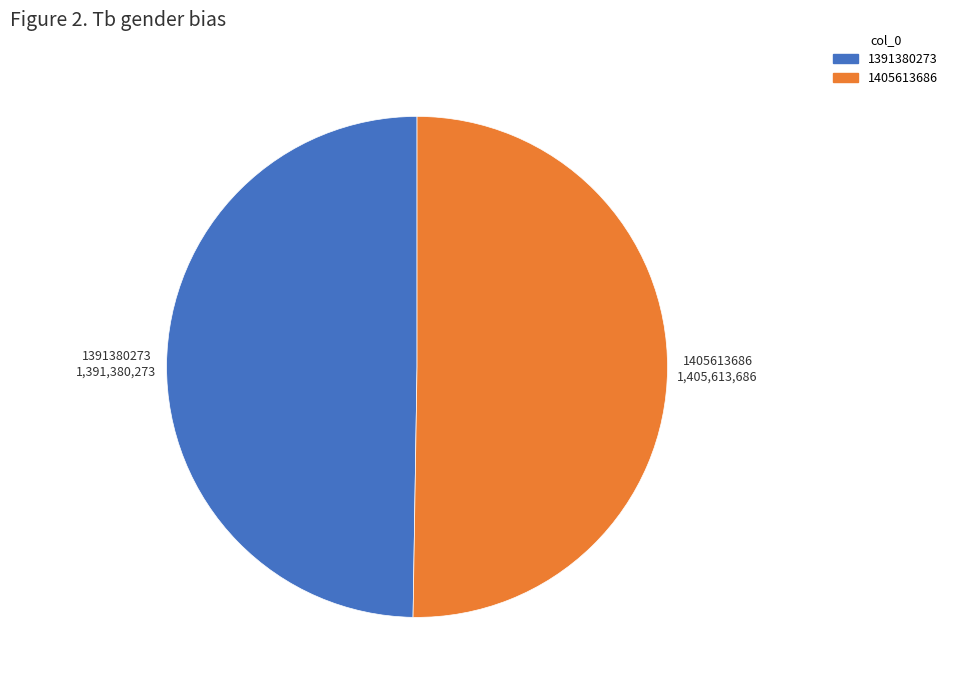

Which category accounts for the majority?

1405613686